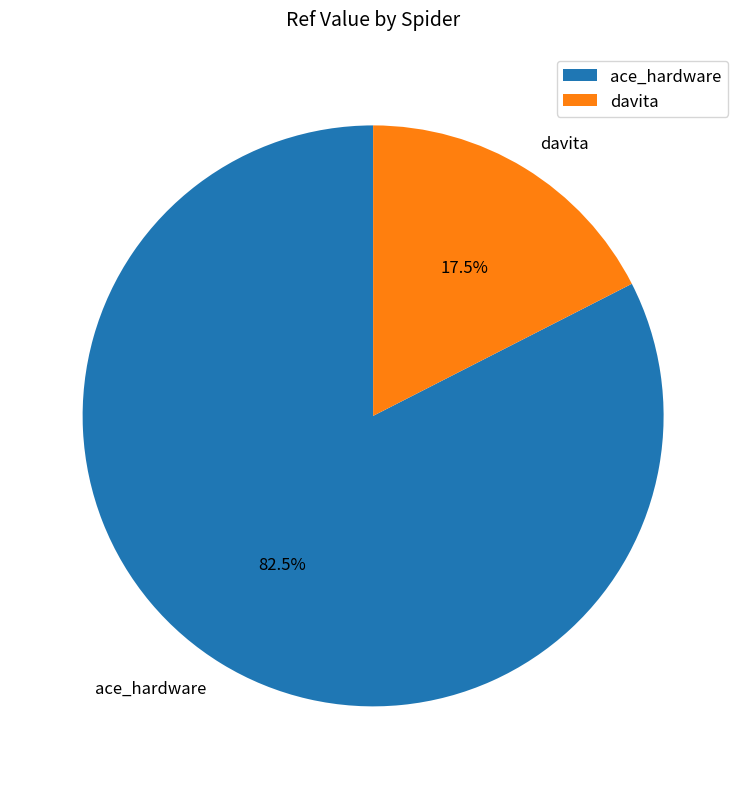

Combined, do ace_hardware and davita account for over 50%?

Yes